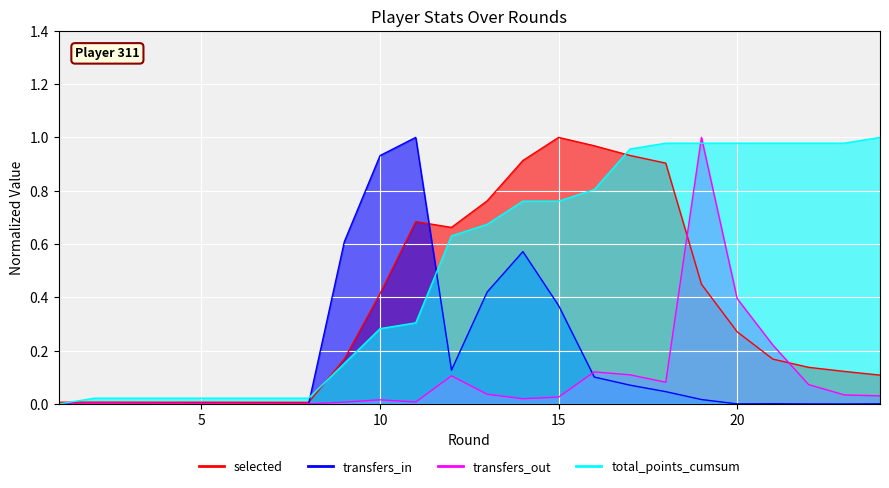

Is it true that transfers_out equals 0.0 at 5?

True